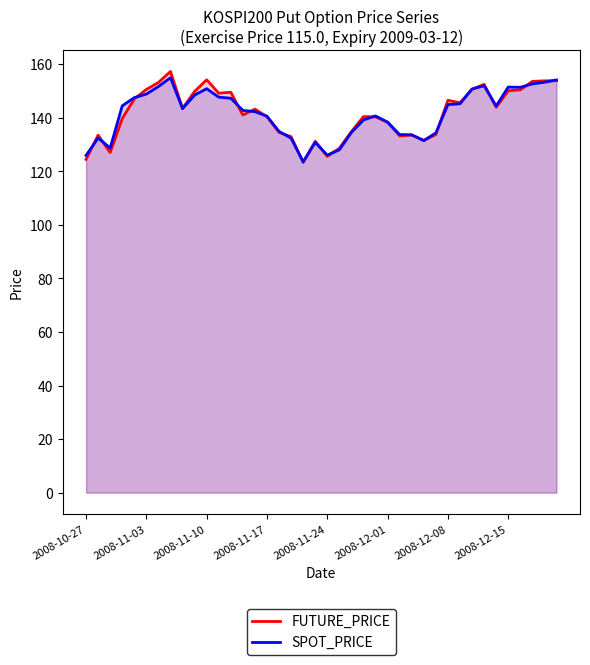

How many lines are shown in the chart?

2